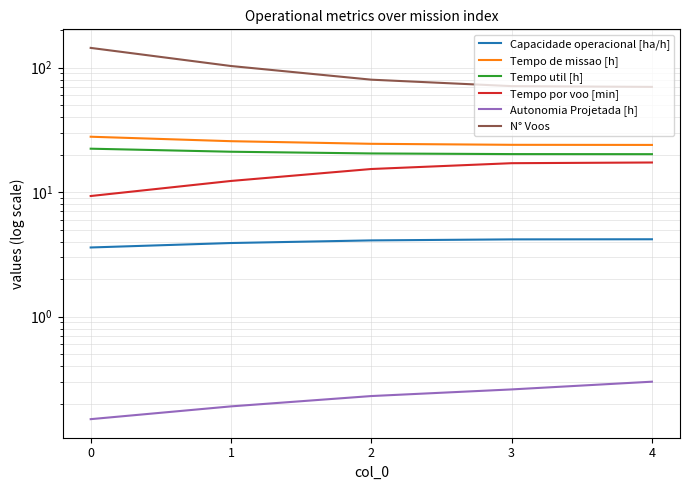

What is the value of the Autonomia Projetada [h] point at the 3rd from the left?

0.2